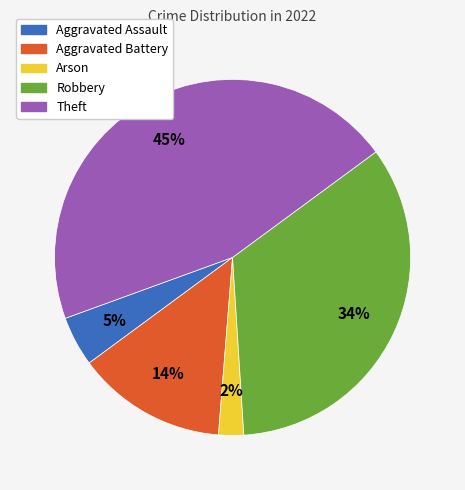

How many segments does this pie chart have?

5